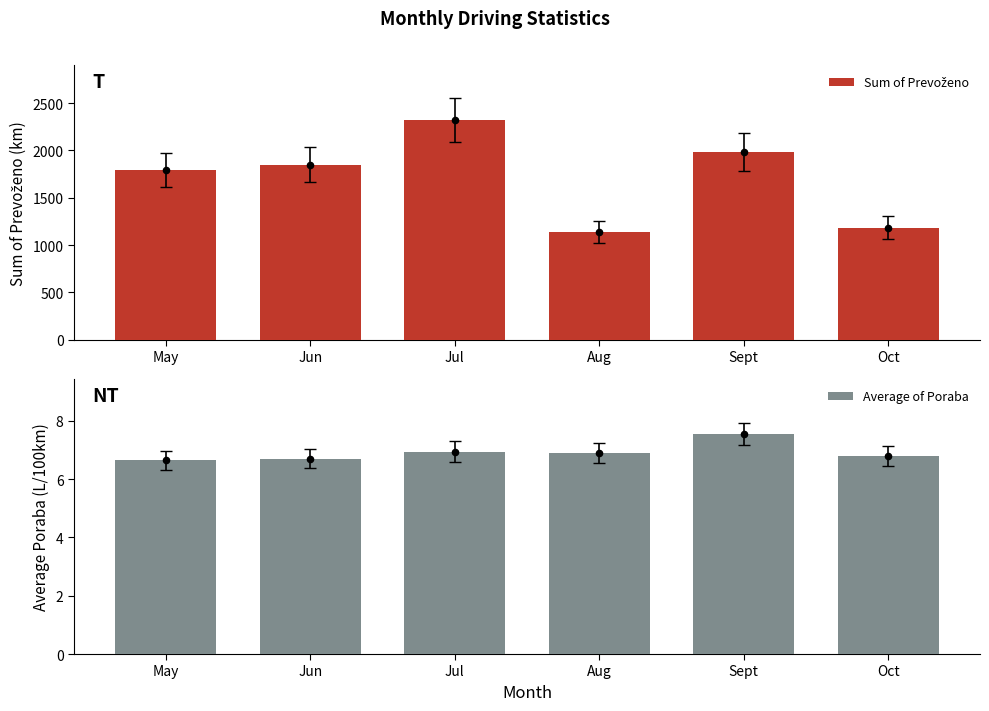

Which series contains the lowest Y value?

Average of Poraba